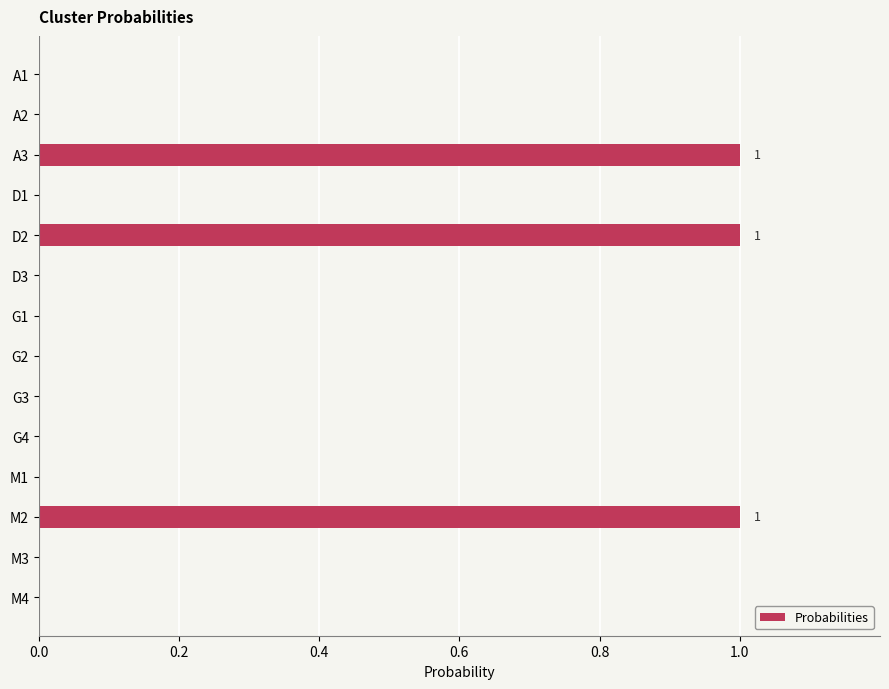

What is the ratio of the value at M2 to the value at A3?

1.0